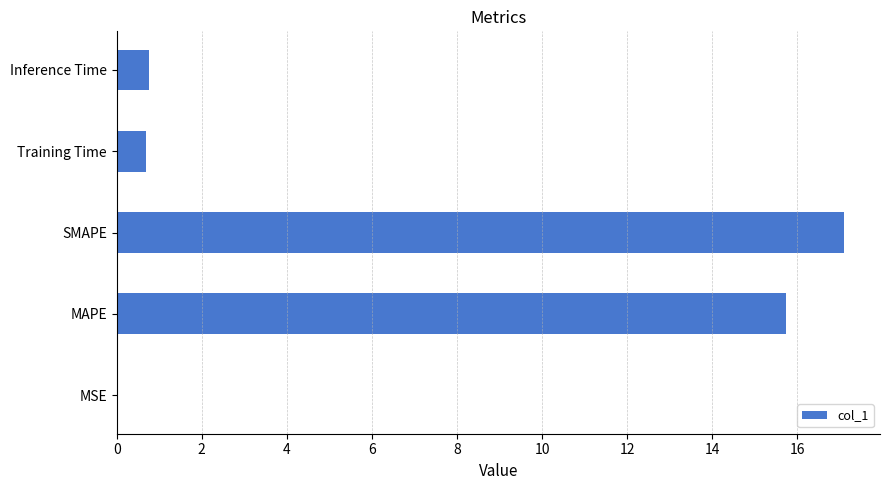

What is the ratio of the value at MAPE to the value at SMAPE?

0.9